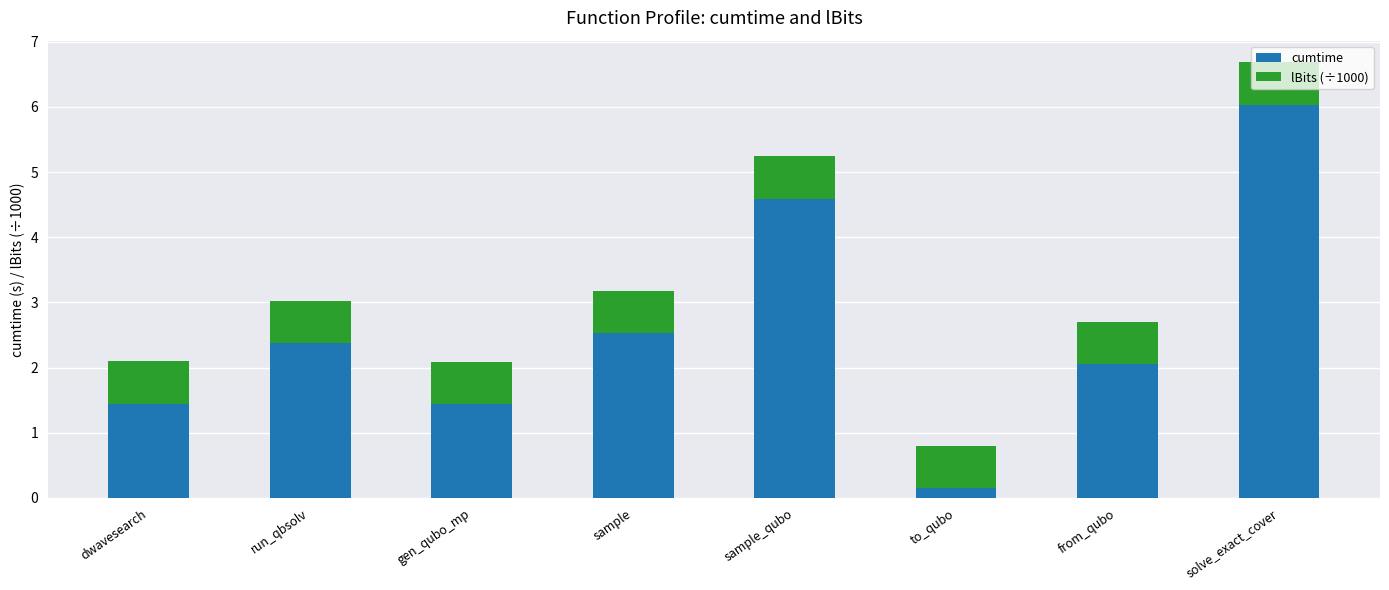

At which label does cumtime reach its peak?

solve_exact_cover